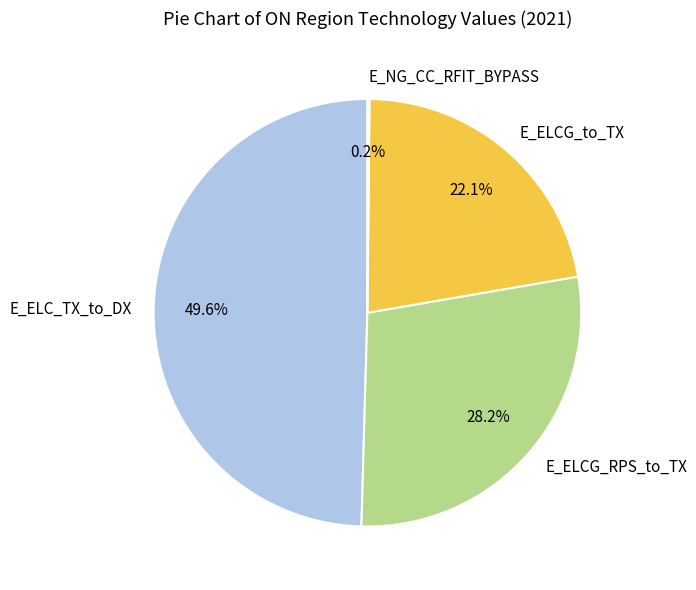

To the nearest percent, what is the difference between the largest and smallest slice percentages?

49%